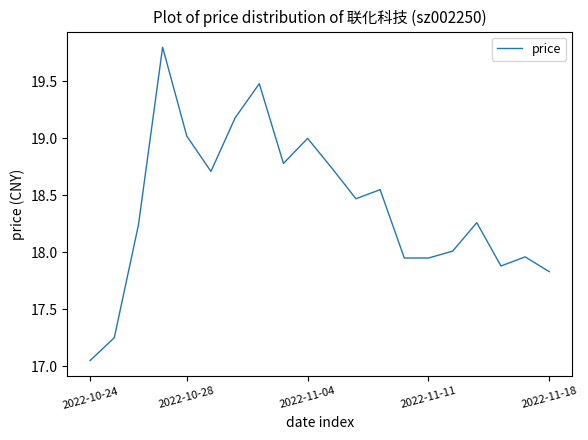

What is the maximum value shown in the chart?

19.8